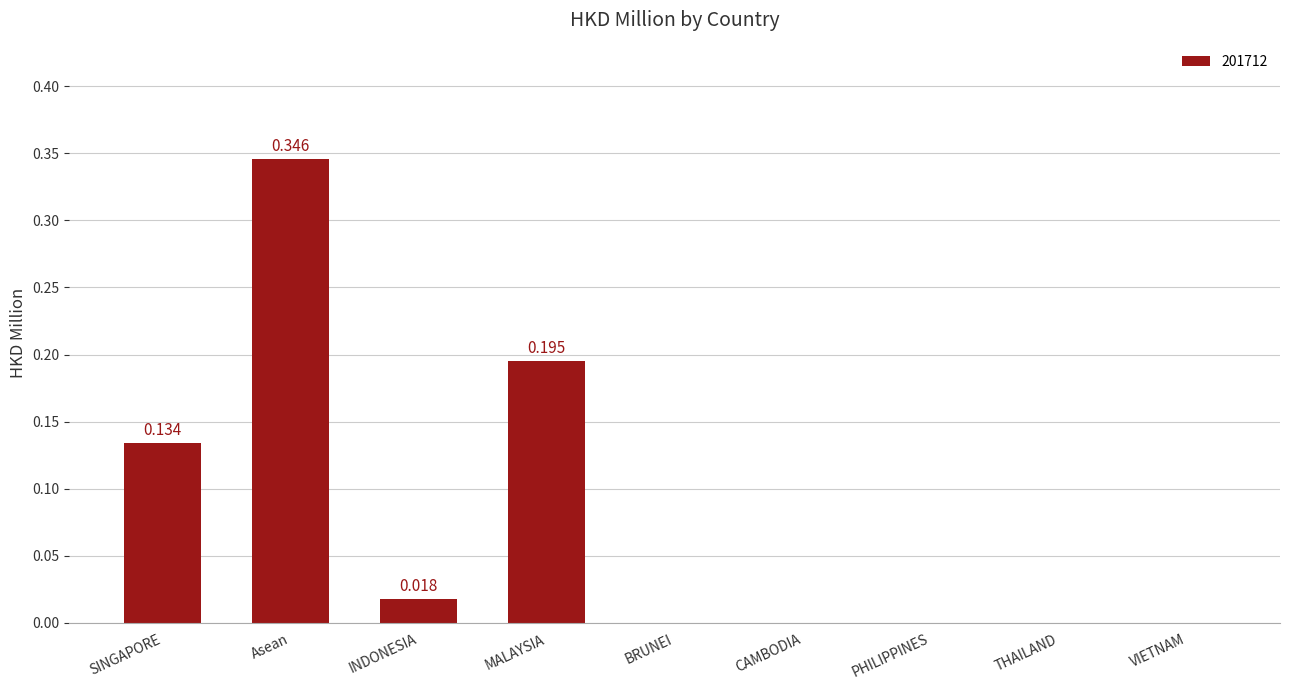

Which has a higher value, BRUNEI or MALAYSIA?

MALAYSIA